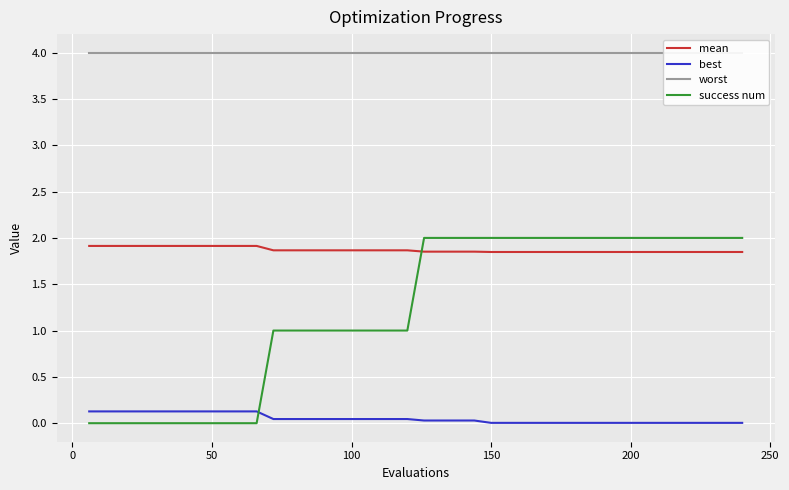

True or false: mean and best cross at least once.

False